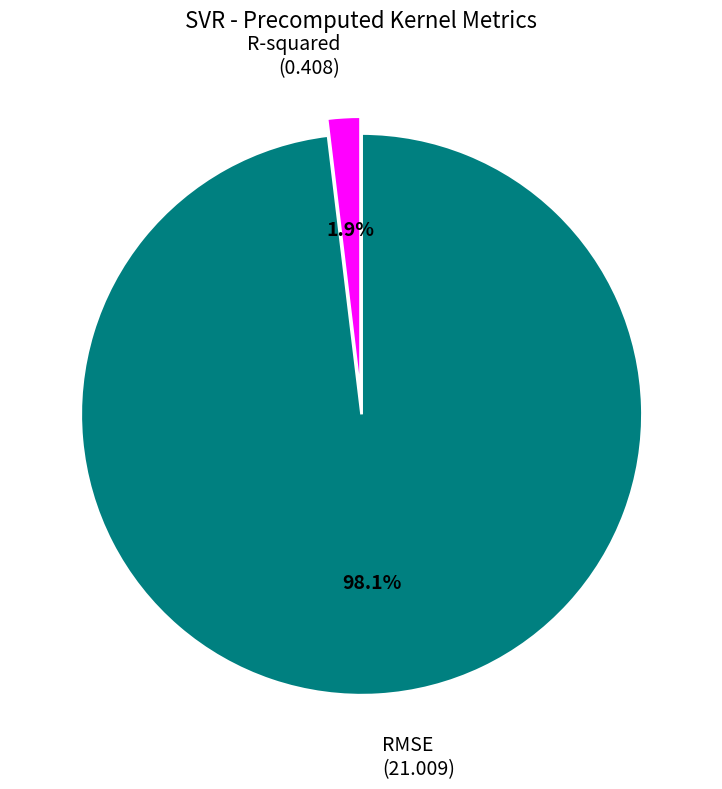

Is there a majority slice in this chart?

Yes